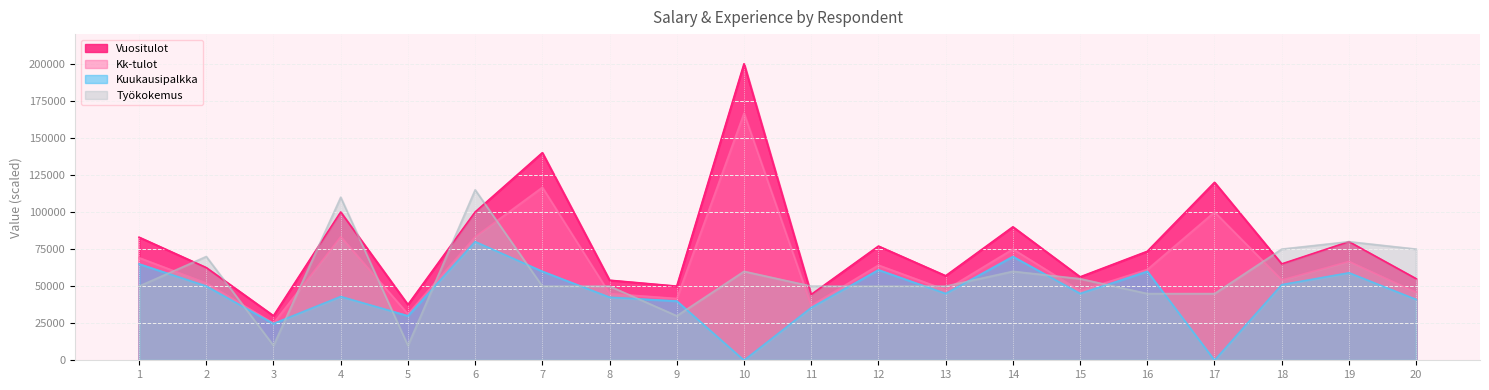

True or false: Vuositulot and Kuukausipalkka cross at least once.

False